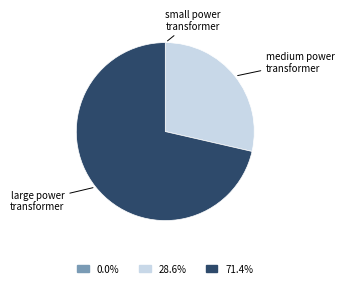

Is there any slice that represents more than half of the pie?

Yes